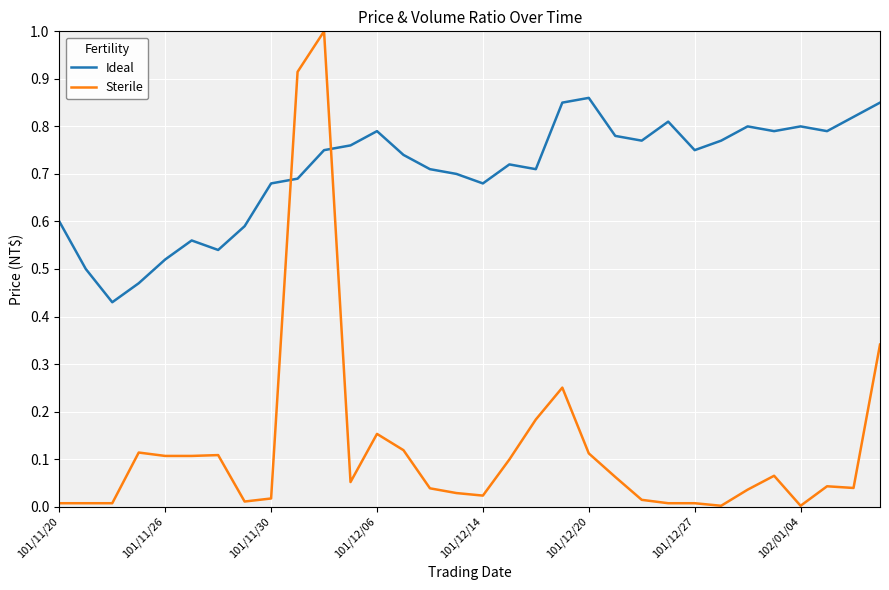

Which series has the widest spread of values?

Sterile